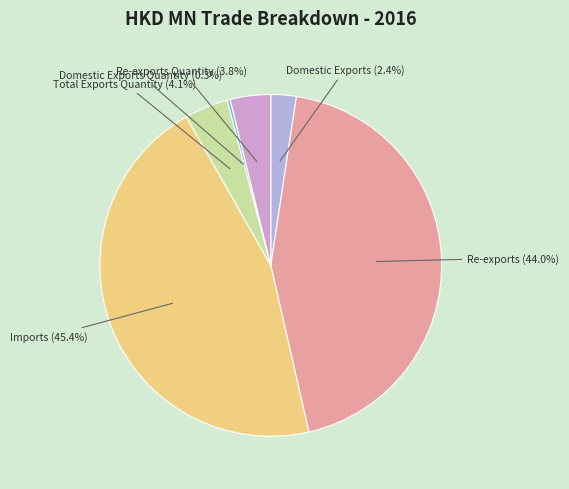

Rank the categories by value from highest to lowest.

Imports, Re-exports, Total Exports Quantity, Re-exports Quantity, Domestic Exports, Domestic Exports Quantity